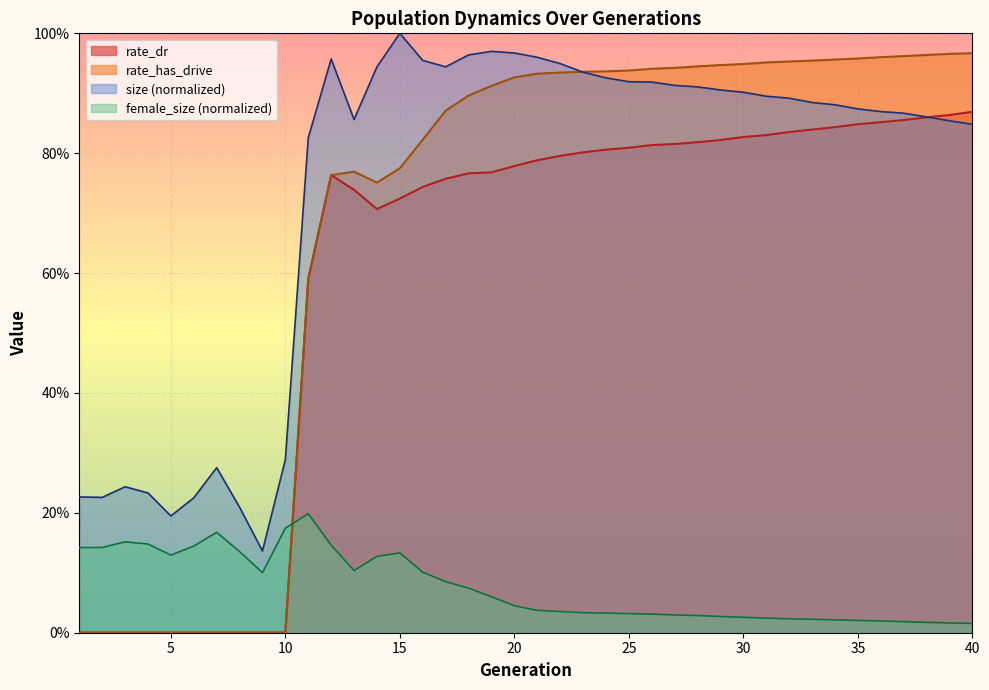

True or false: female_size and size intersect in this chart.

False